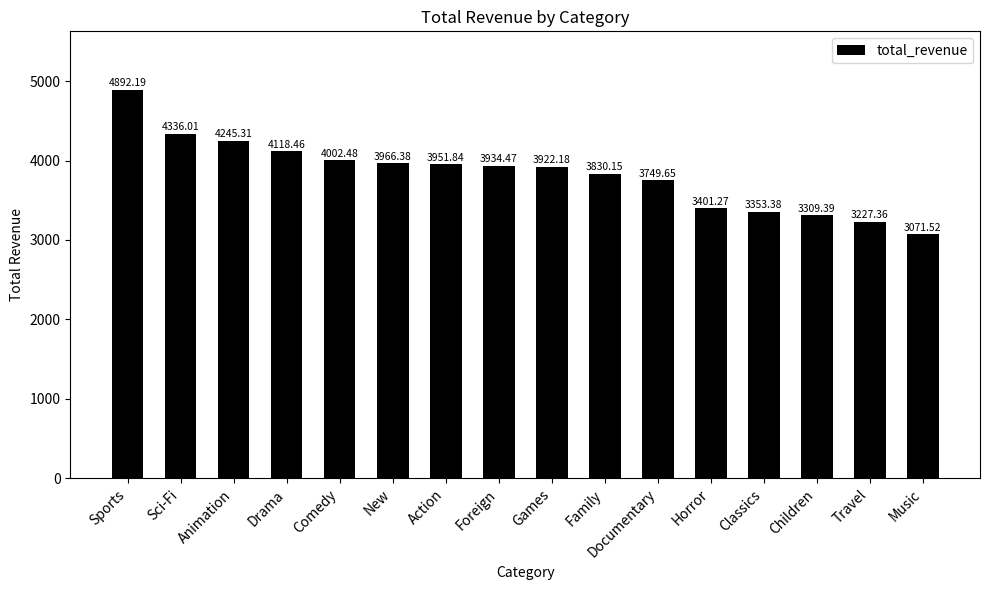

Reading right to left, extract all data points from this chart.

3071.5	3227.4	3309.4	3353.4	3401.3	3749.7	3830.2	3922.2	3934.5	3951.8	3966.4	4002.5	4118.5	4245.3	4336.0	4892.2